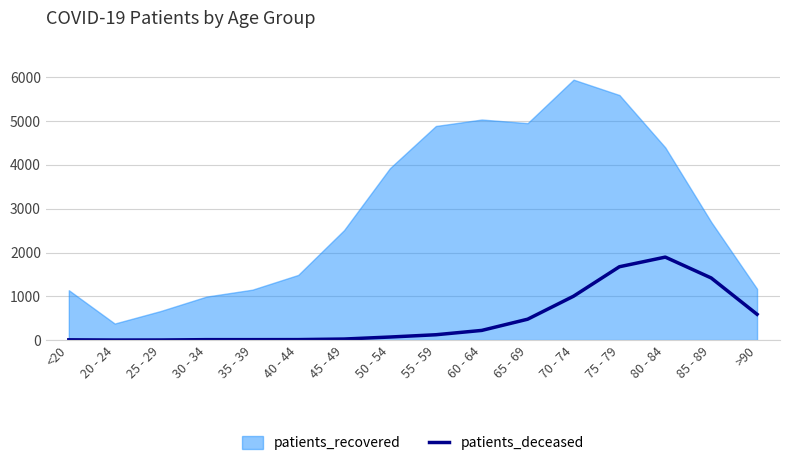

At which label does the data first exceed 122?

60 - 64